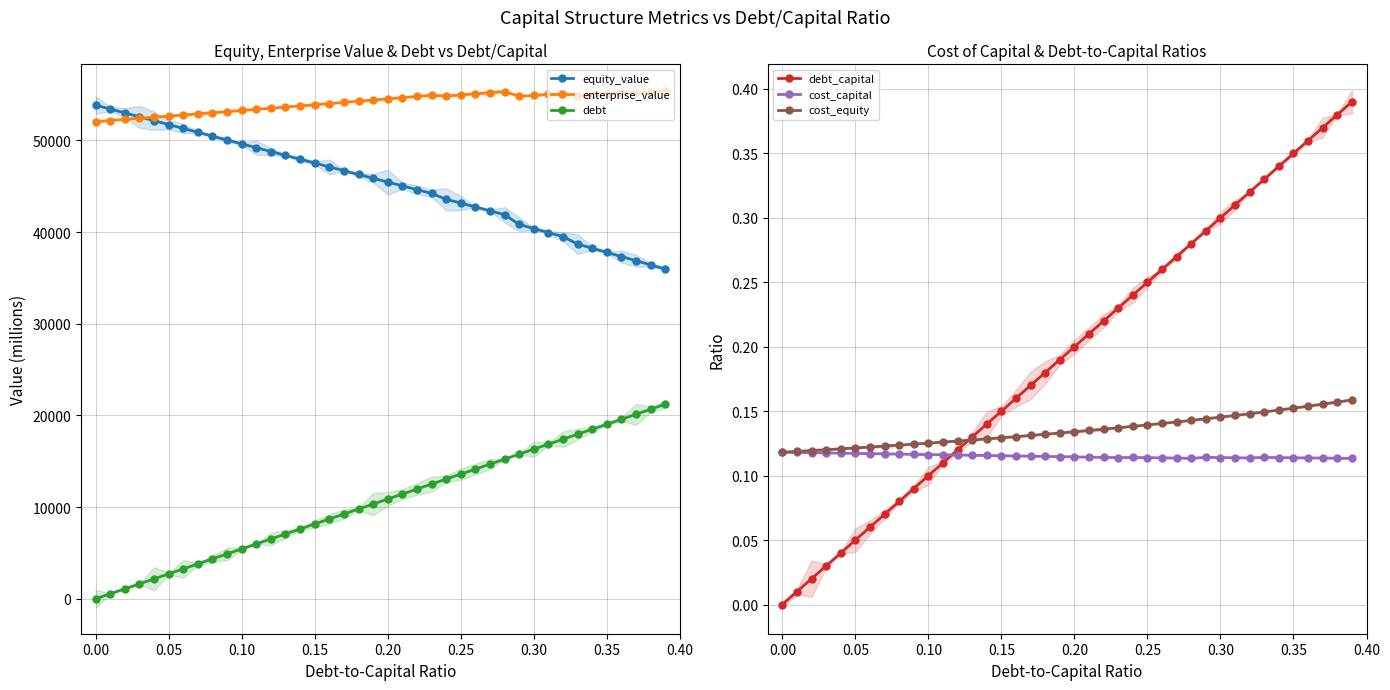

What are all the series names shown in the legend?

equity_value, enterprise_value, debt, debt_capital, cost_capital, cost_equity